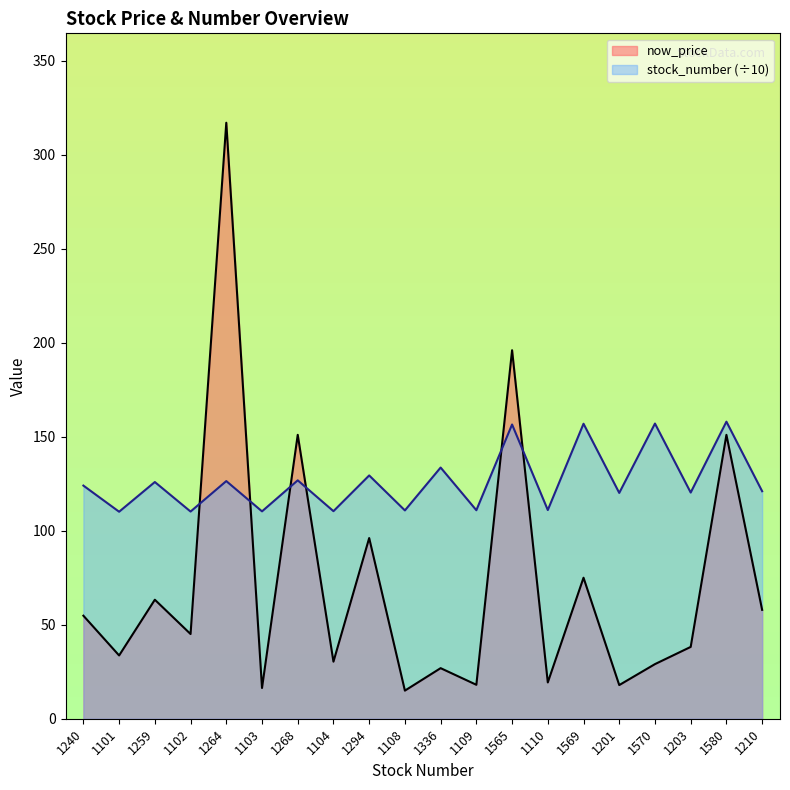

At which category does now_price reach its first local valley?

1101